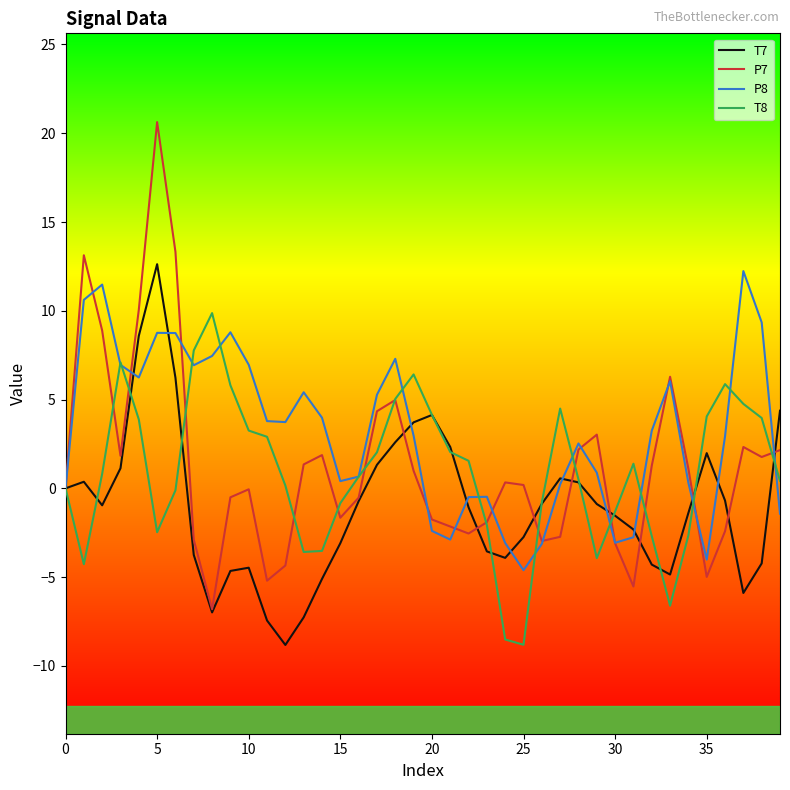

Which series has the largest total across all categories?

P8